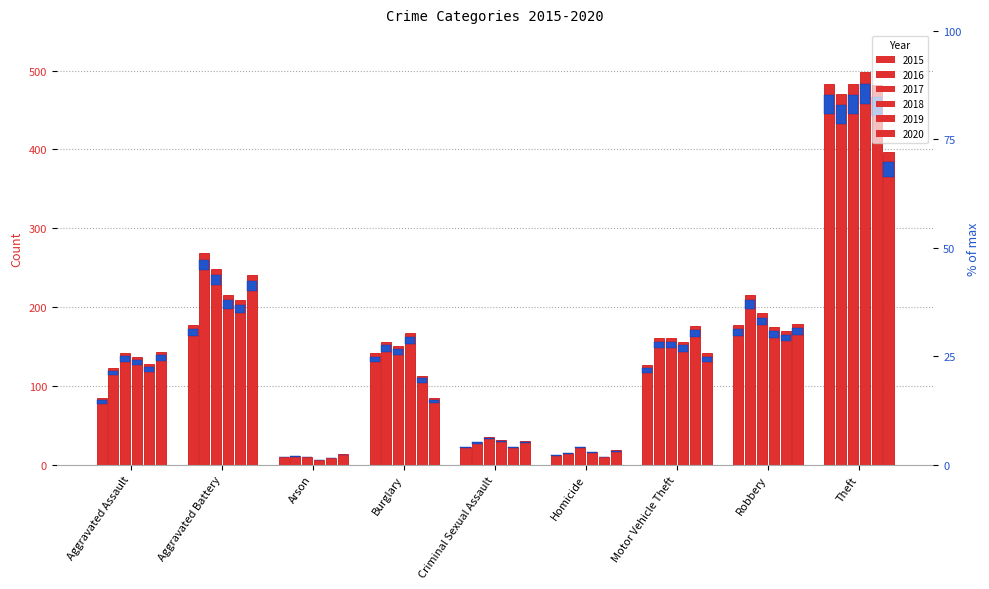

At which label does 2015 first exceed 126?

Aggravated Battery